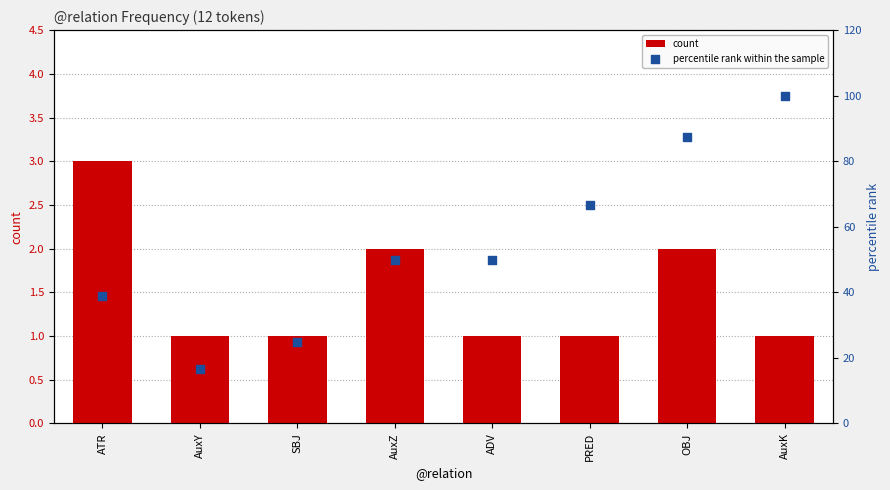

What are all the series names shown in the legend?

count, percentile rank within the sample